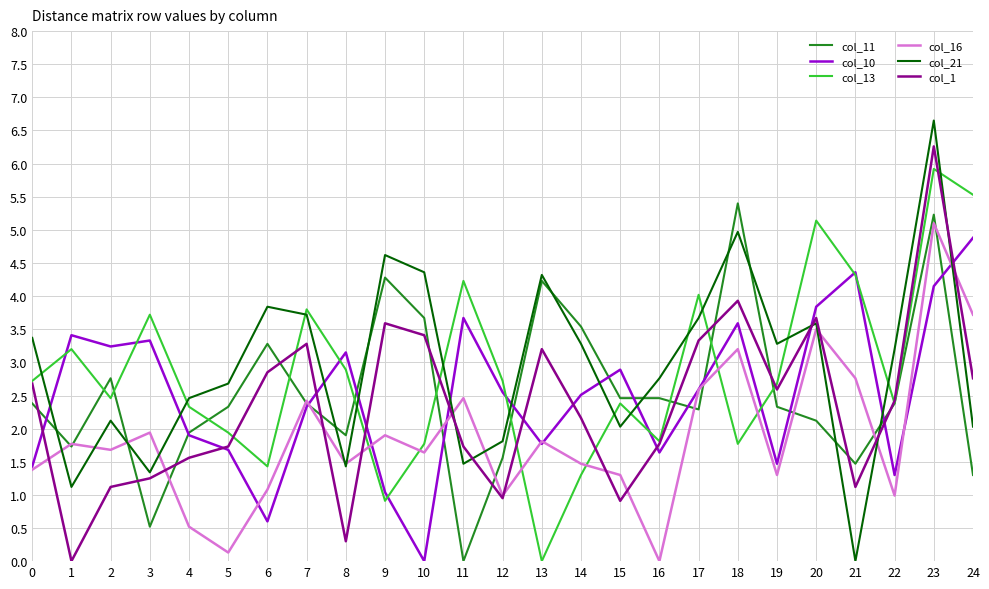

What are all the series names shown in the legend?

col_11, col_10, col_13, col_16, col_21, col_1